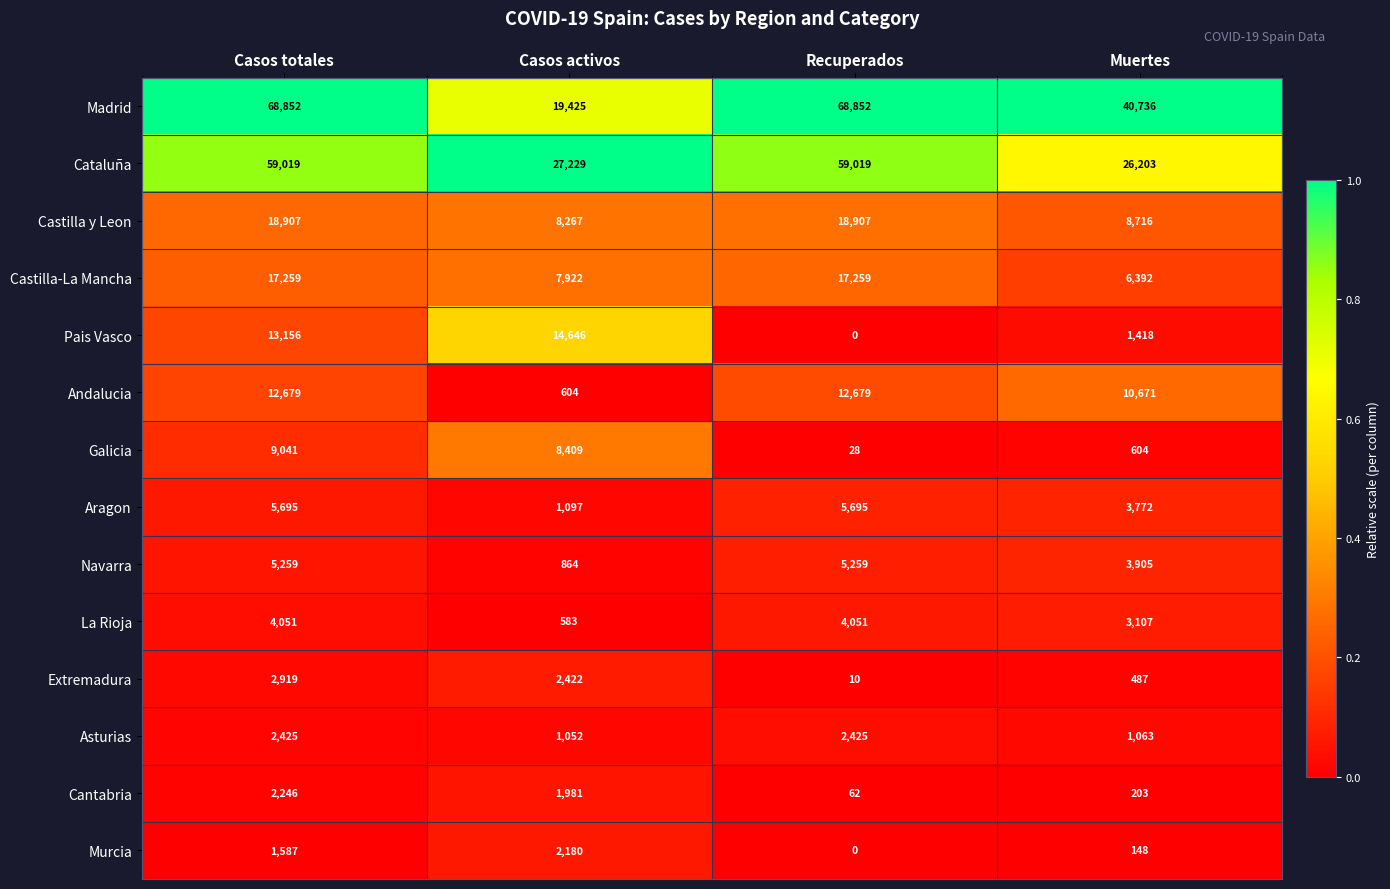

Read the Cantabria value at Recuperados.

62